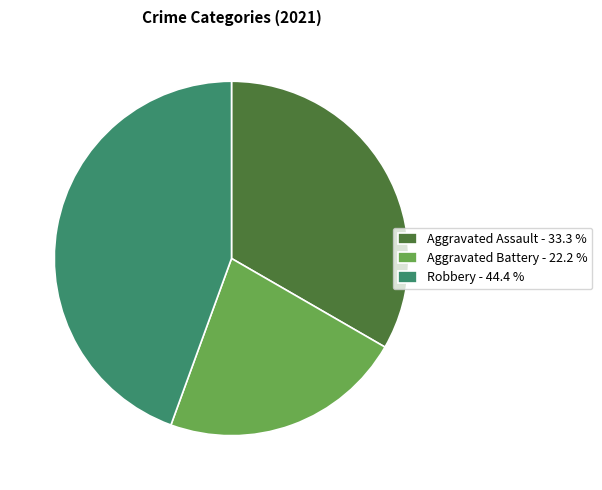

Approximately how many times larger is the value at Aggravated Assault - 33.3 % compared to Aggravated Battery - 22.2 %?

1.5